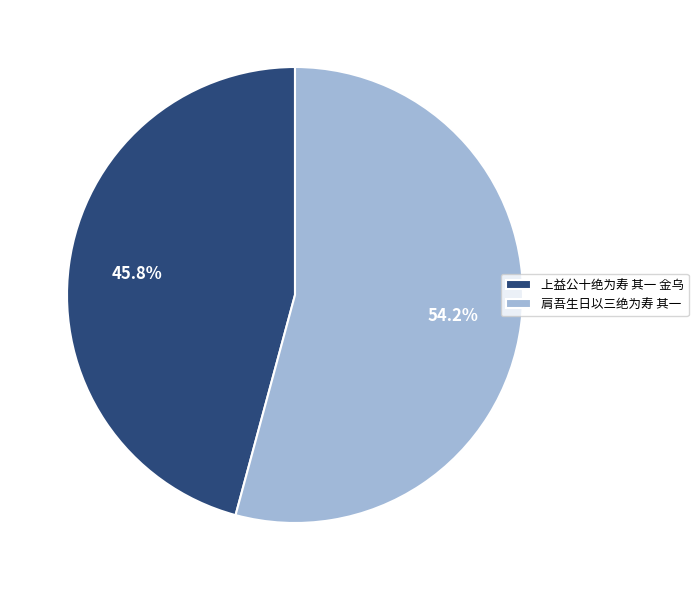

What is the majority slice?

肩吾生日以三绝为寿 其一